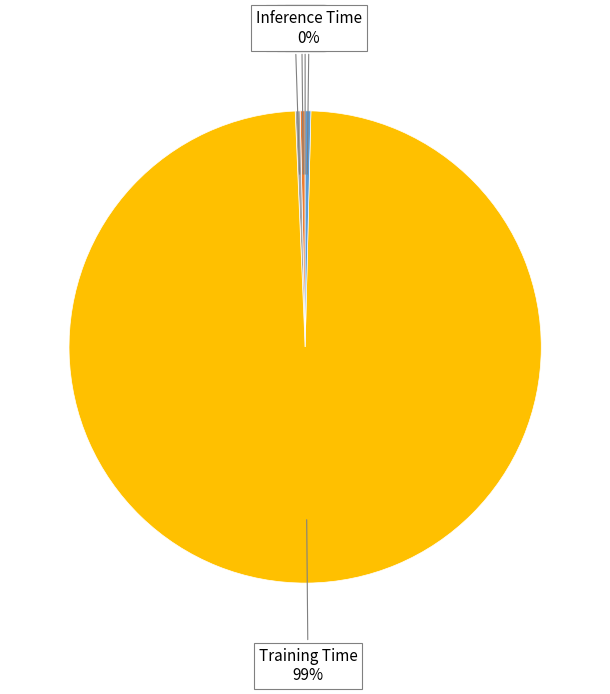

Combined, do Training Time and MAPE account for over 50%?

Yes